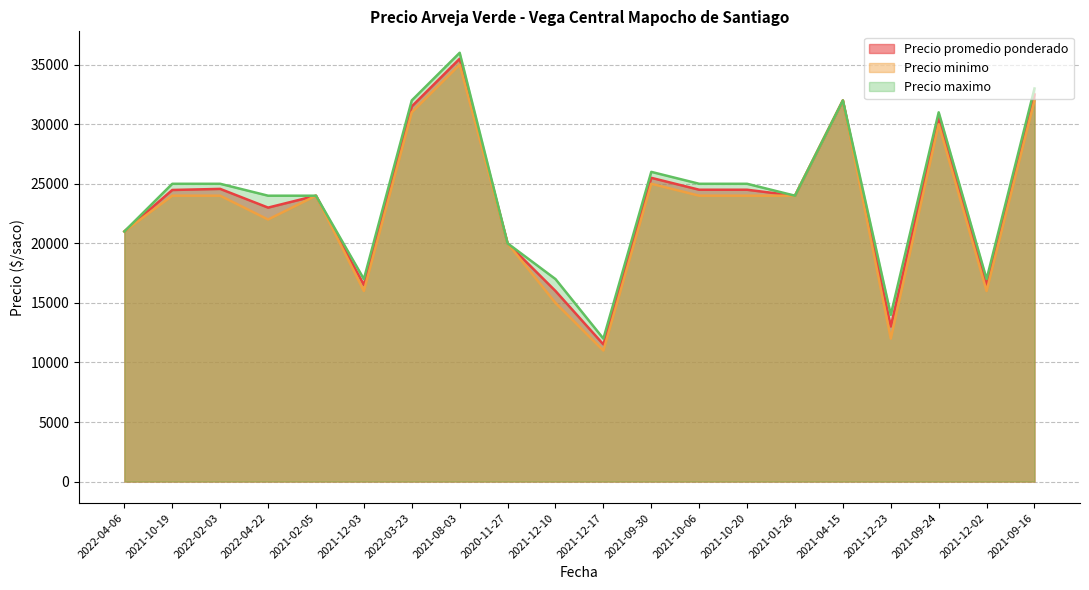

Which series changed the most between 2021-12-17 and 2021-10-20?

Precio minimo